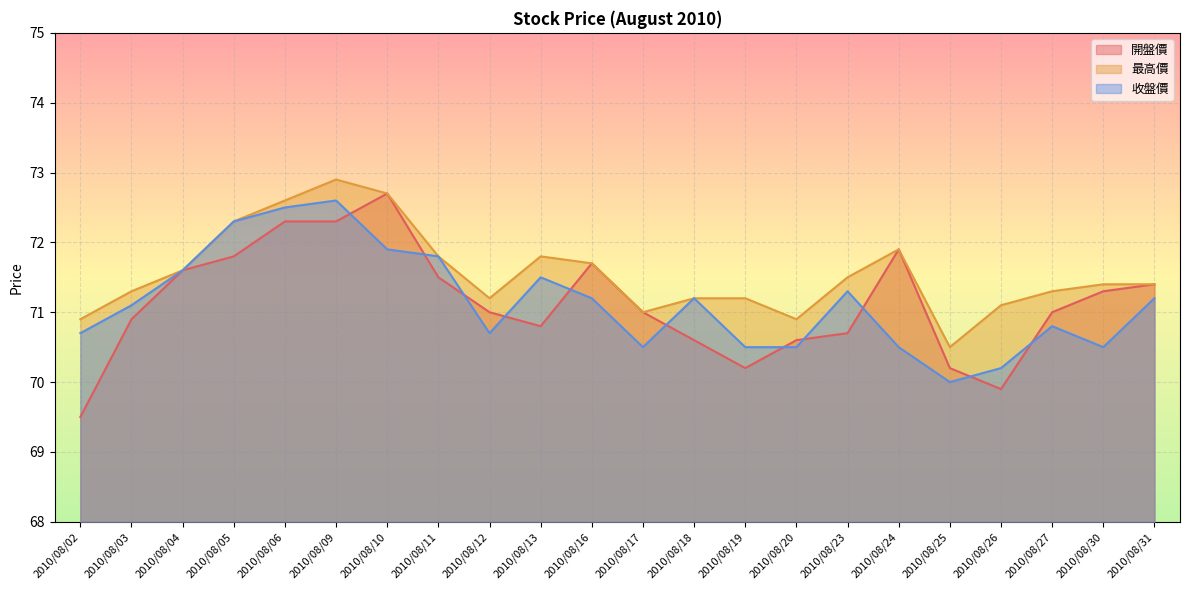

True or false: 收盤價 and 最高價 intersect in this chart.

False